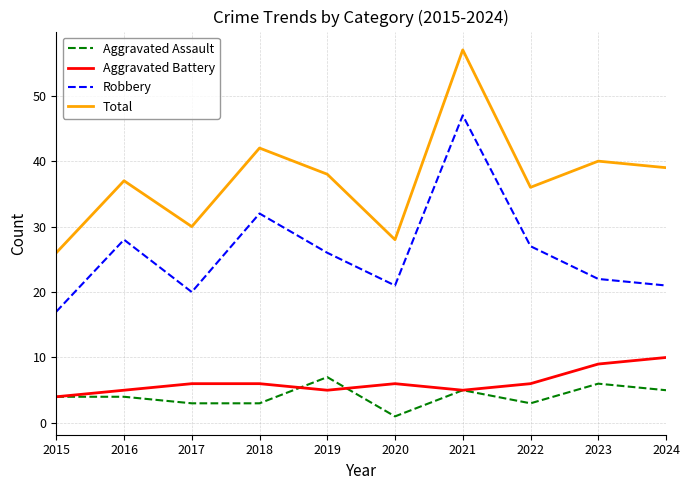

Which category has the lowest value across all series?

2020